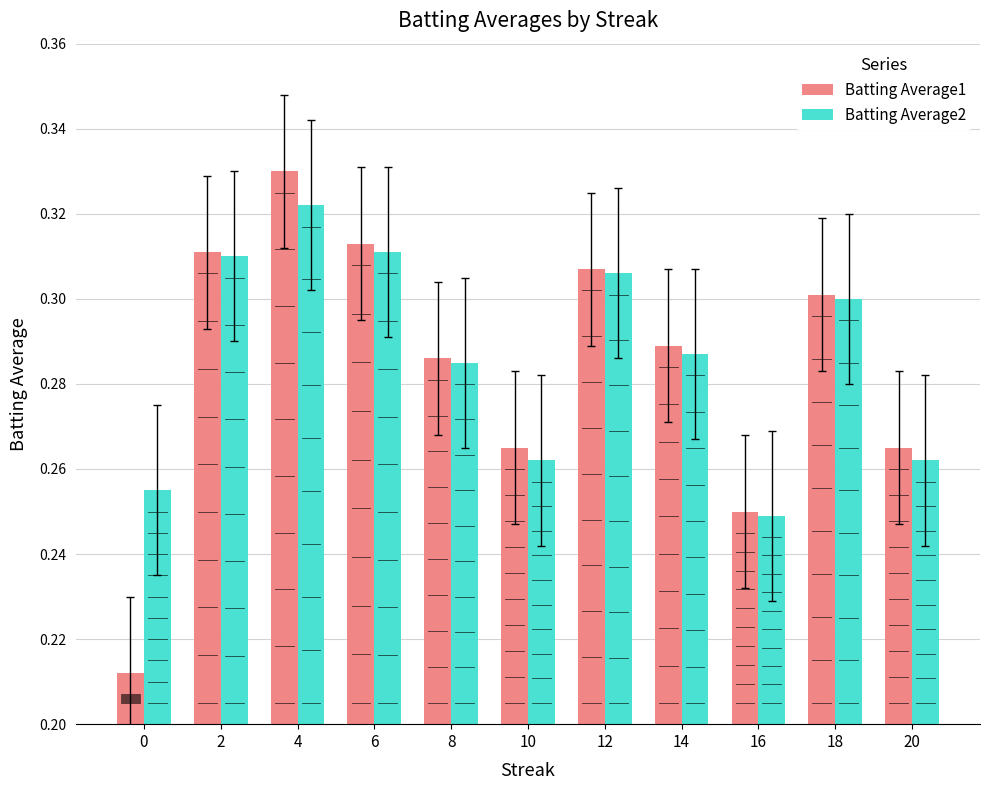

Which series has the largest range (max minus min)?

Batting Average1